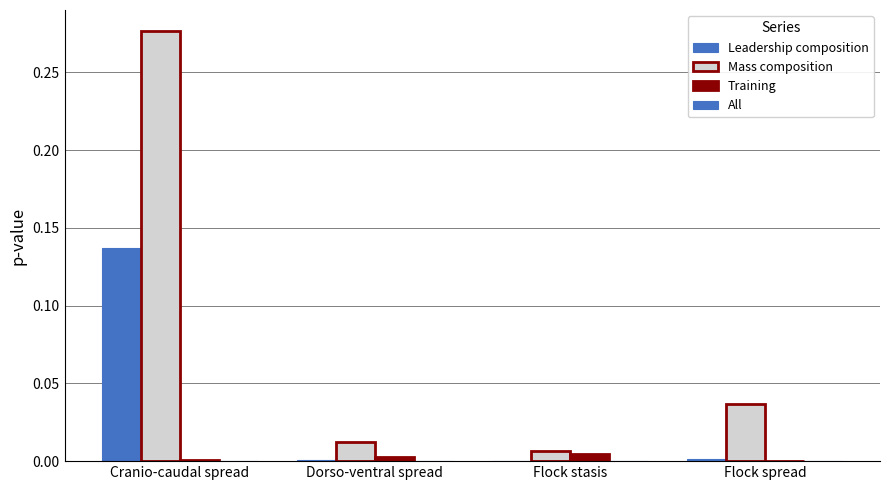

How many groups of bars are there?

4